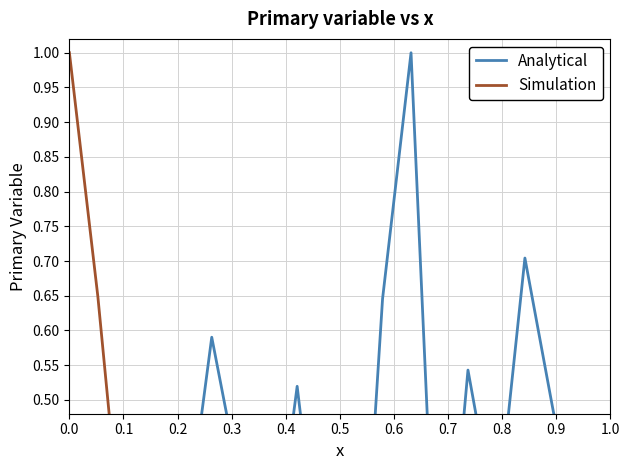

List the series in order of their peak value, lowest first.

Analytical, Simulation